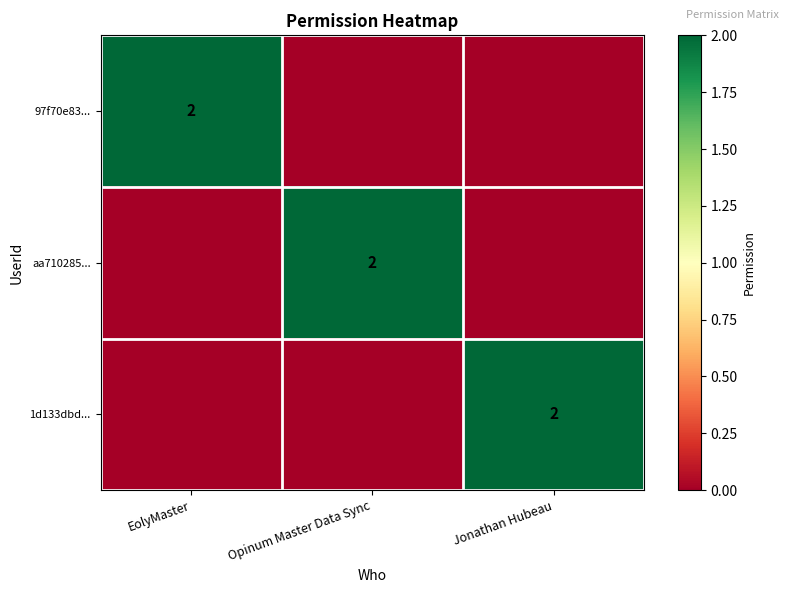

Is it true that 1d133dbd... equals 1 at Jonathan Hubeau?

False